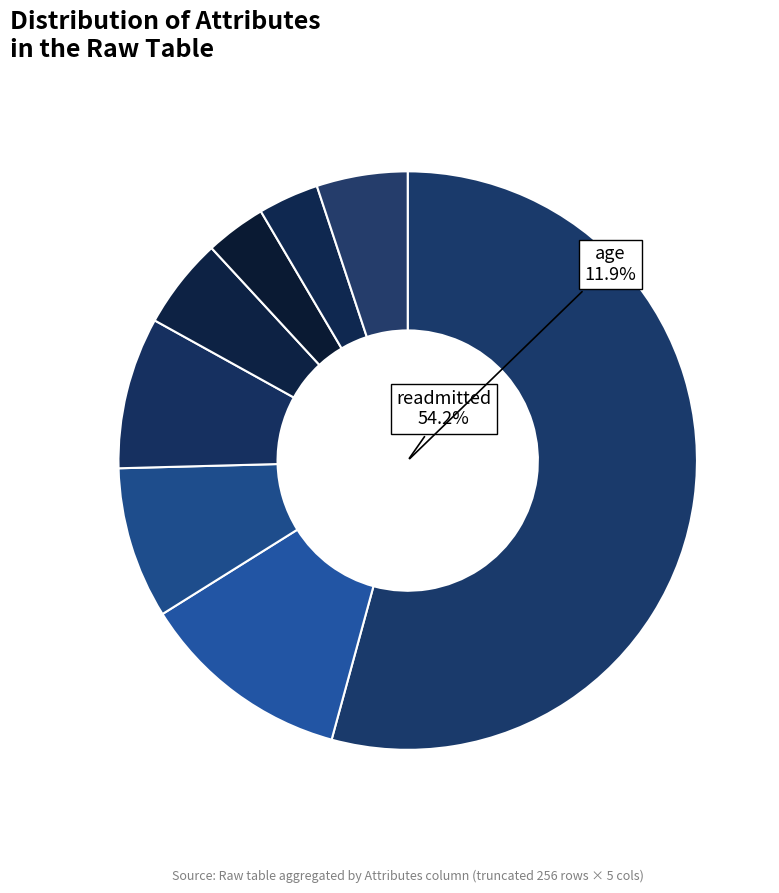

Does diag_1 represent more than half of the total?

No